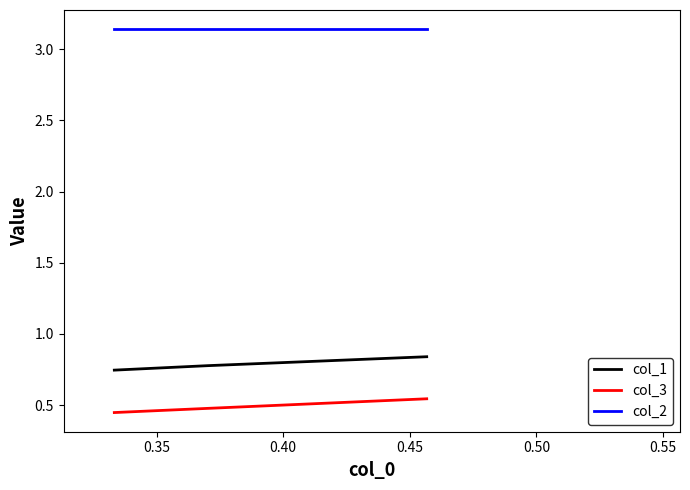

Rank the series by their maximum value, from lowest to highest.

col_3, col_1, col_2